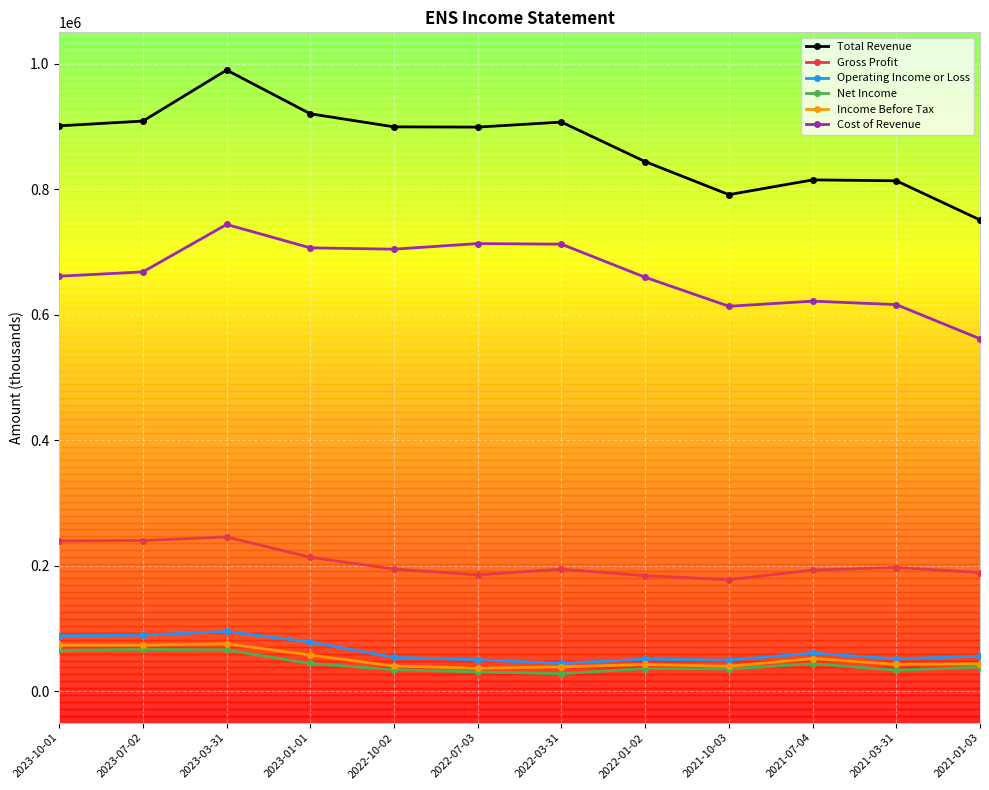

Is the value of Cost of Revenue at 2023-07-02 greater than the value of Income Before Tax at 2022-03-31?

Yes